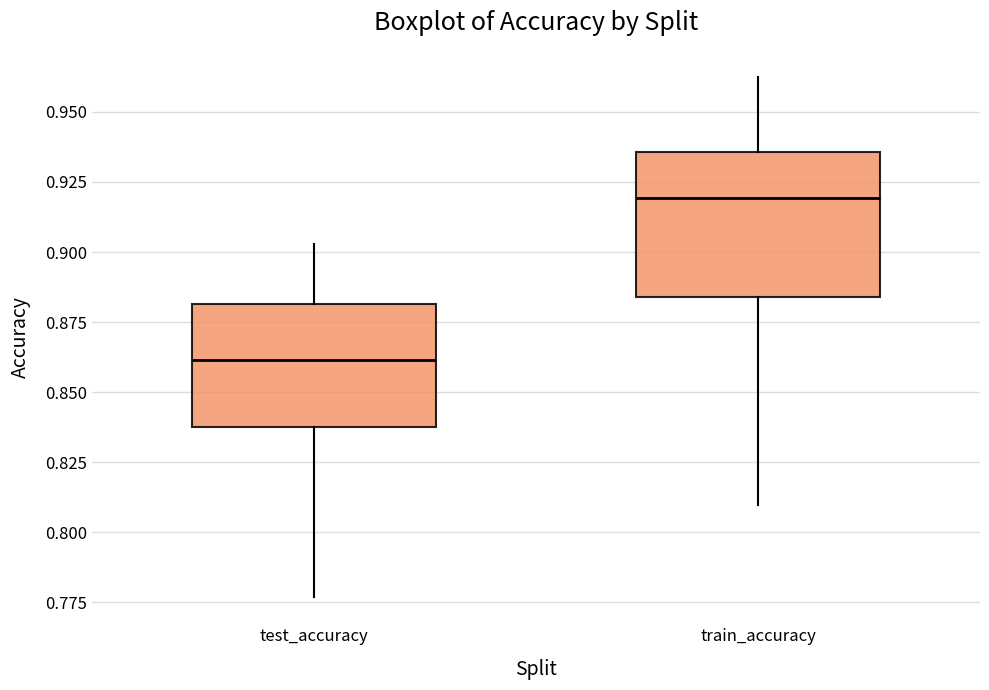

Reading left to right, transcribe this box plot: for each box, give where its median line is, the range the box spans, and where its two whiskers end, as read against the y-axis. The values are not printed on the chart, so give them approximately, as read against the axis.

test_accuracy: median 0.860, box 0.840 to 0.880, whiskers 0.775 to 0.905
train_accuracy: median 0.920, box 0.885 to 0.935, whiskers 0.810 to 0.965